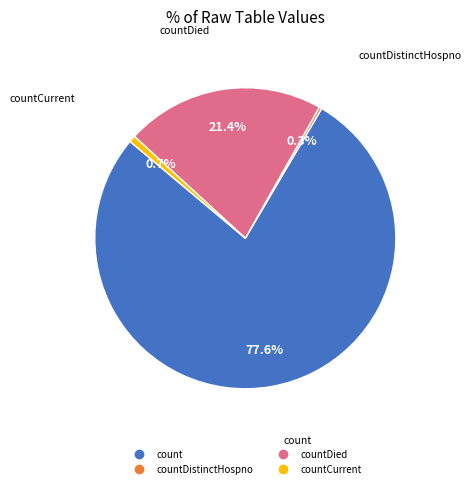

Is there any slice that represents more than half of the pie?

Yes